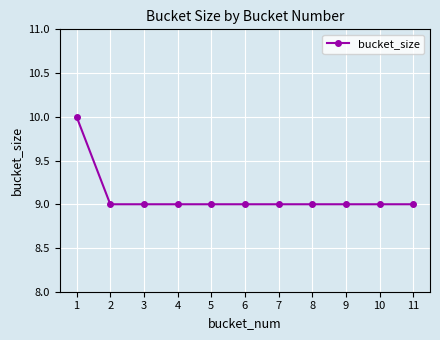

Reading right to left, extract all data points from this chart.

9	9	9	9	9	9	9	9	9	9	10